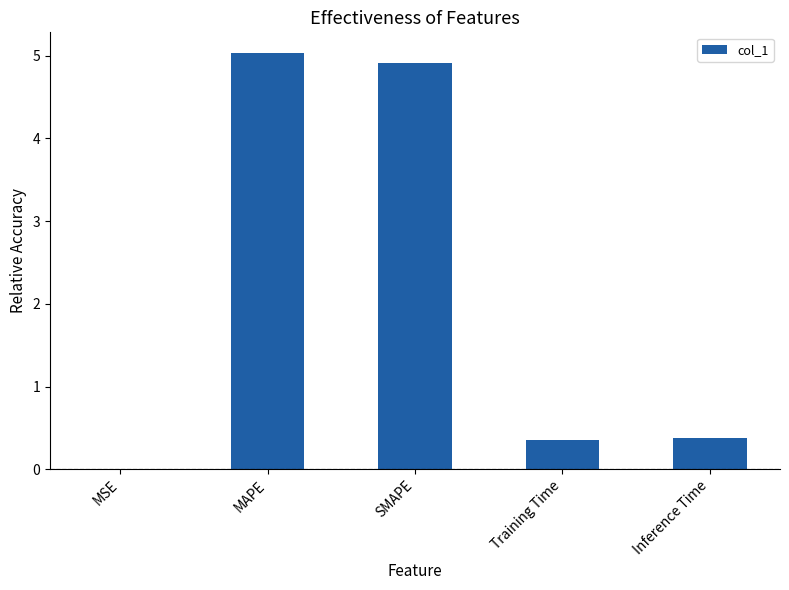

True or false: the data shows 0.2 at Inference Time.

False